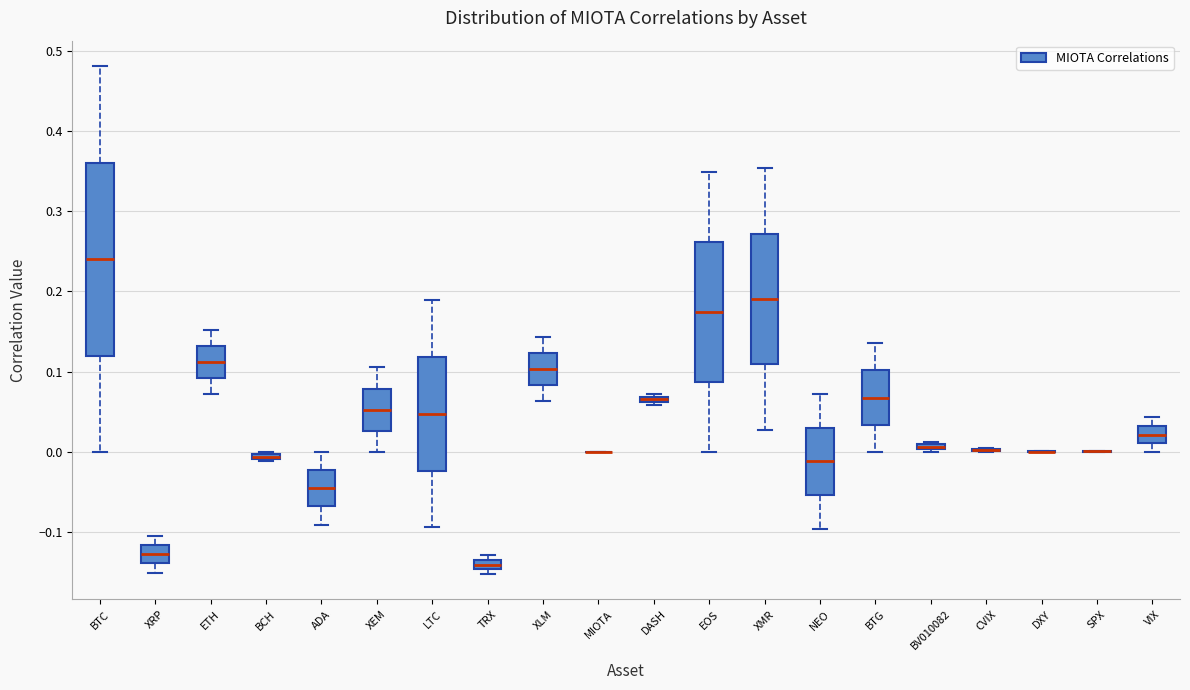

Comparing the boxes themselves (not the whiskers), which one is the tallest?

BTC